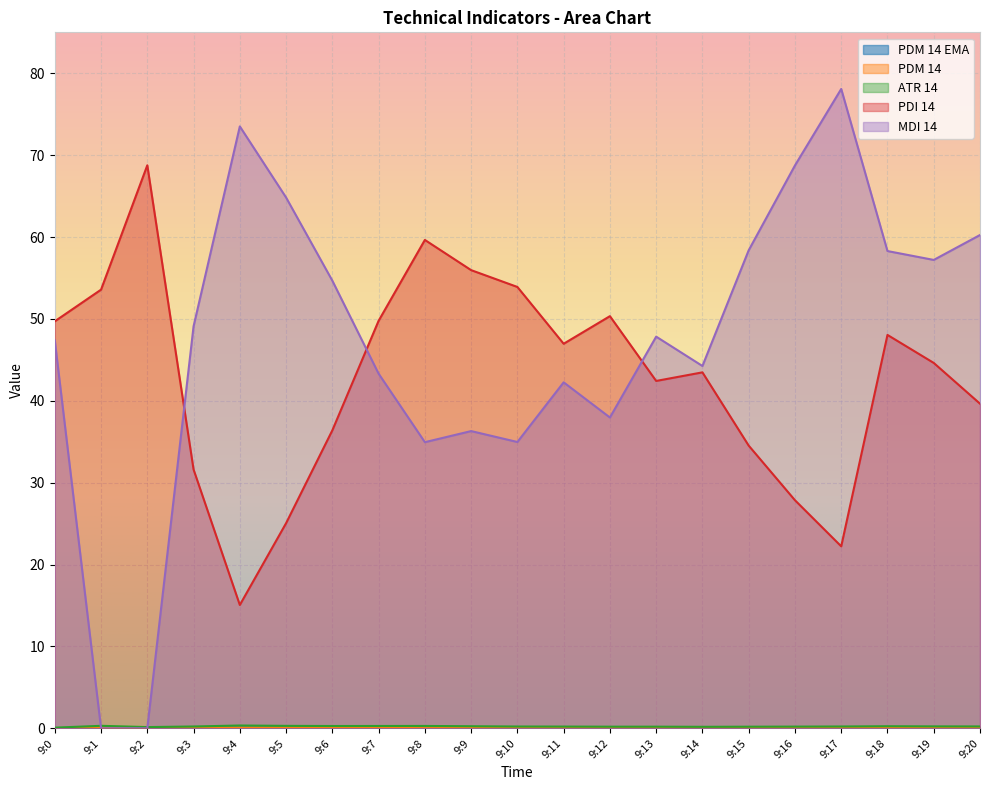

What is the maximum value shown in the chart?

78.1